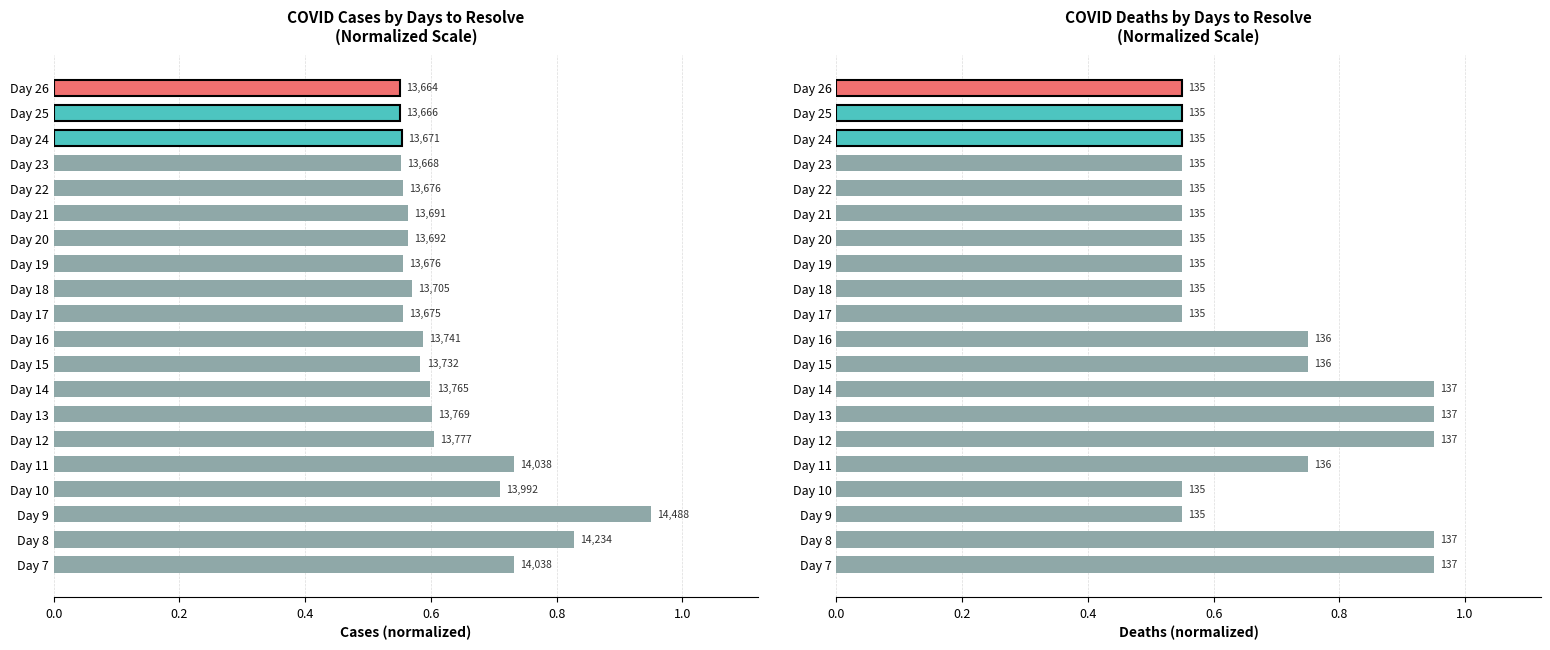

Does the chart contain any negative values?

No